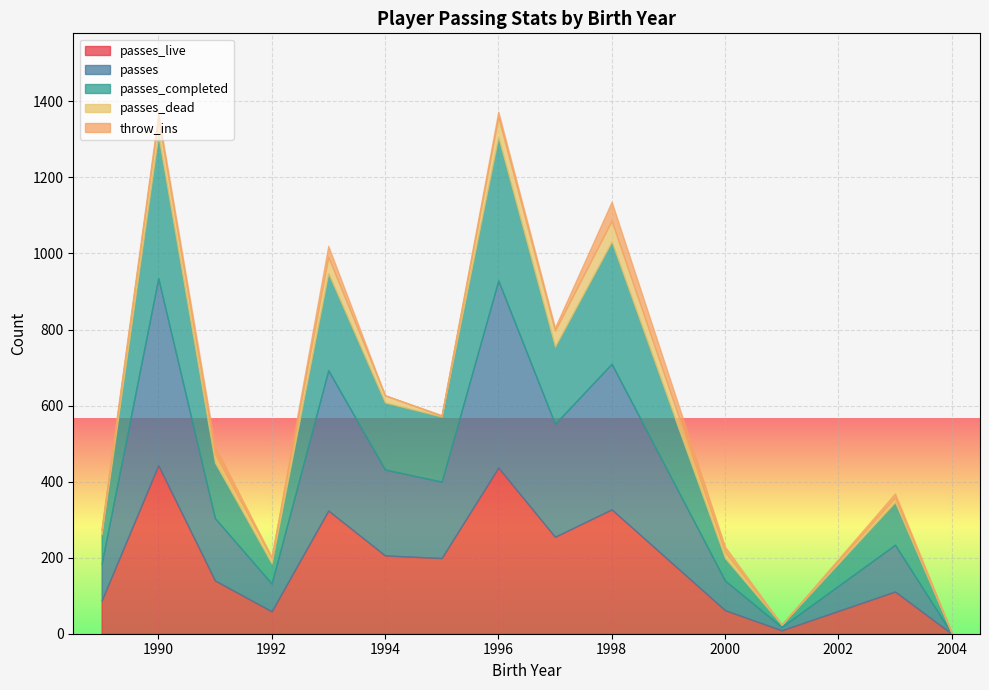

What are all the series names shown in the legend?

passes_live, passes, passes_completed, passes_dead, throw_ins